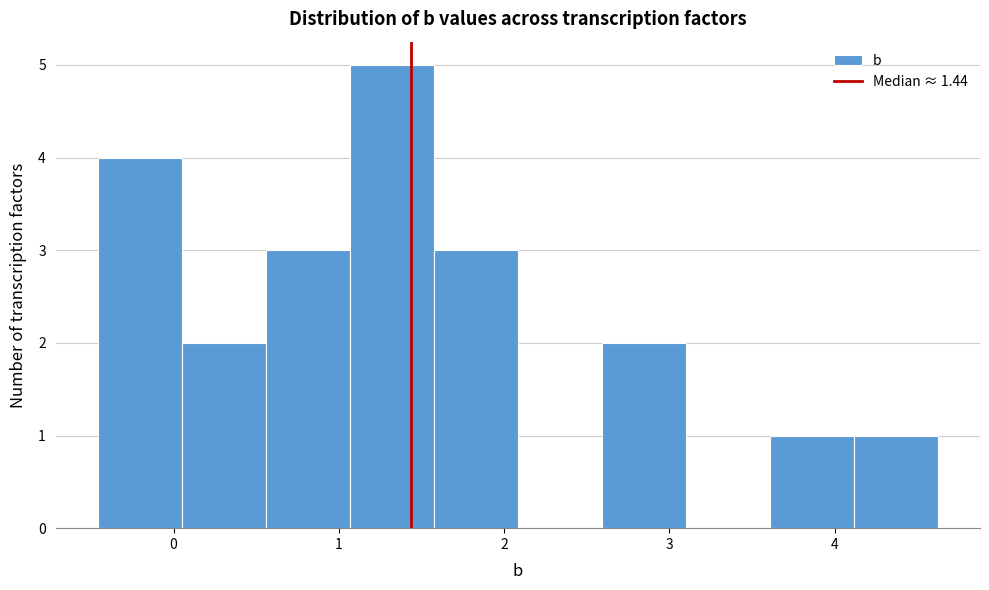

Reading left to right, list every bar in this chart as the range it spans on the x-axis followed by its height. Neither the bar edges nor the heights are printed on the chart, so give them approximately, as read against the axes.

-0.5 to 0.0: 4
0.0 to 0.6: 2
0.6 to 1.1: 3
1.1 to 1.6: 5
1.6 to 2.1: 3
2.1 to 2.6: 0
2.6 to 3.1: 2
3.1 to 3.6: 0
3.6 to 4.1: 1
4.1 to 4.6: 1